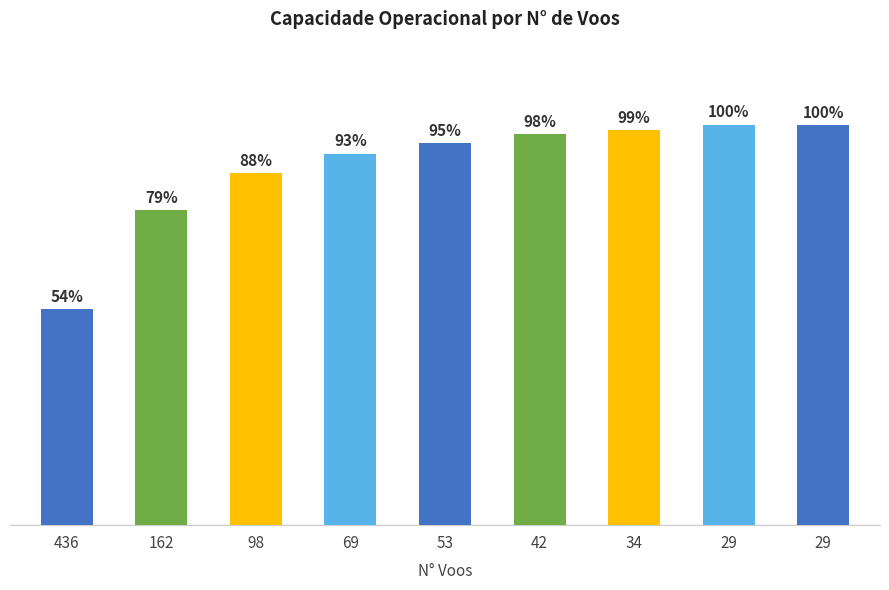

List the labels in order of value, largest first.

29, 29, 34, 42, 53, 69, 98, 162, 436